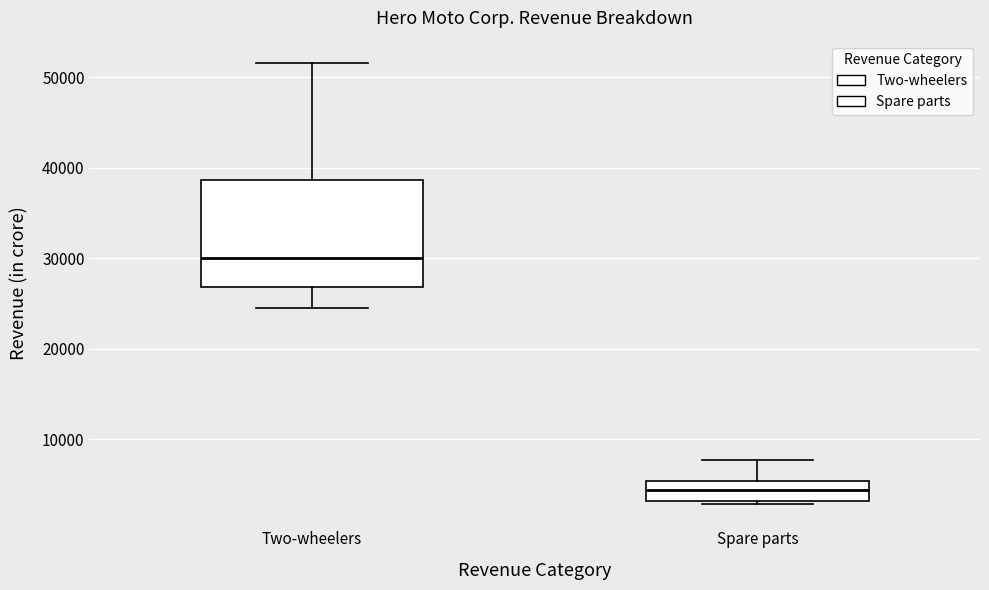

Reading left to right, read every box against the y-axis: the position of its median line, the range the box covers, and the ends of its whiskers. The values are not printed on the chart, so give them approximately, as read against the axis.

Two-wheelers: median 30000, box 27000 to 39000, whiskers 25000 to 52000
Spare parts: median 4000, box 3000 to 5000, whiskers 3000 (just below the box's lower edge) to 8000